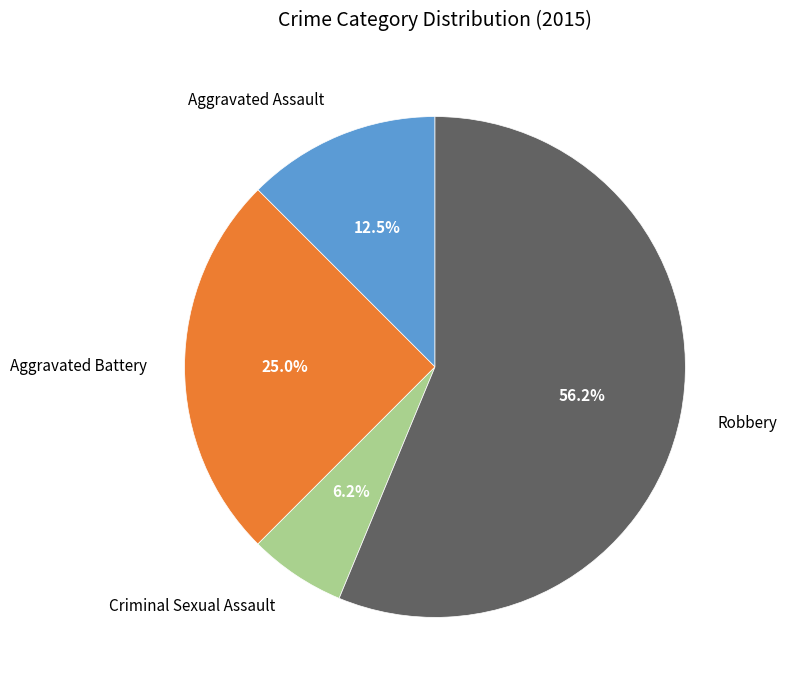

Which slice represents more than half of the pie?

Robbery